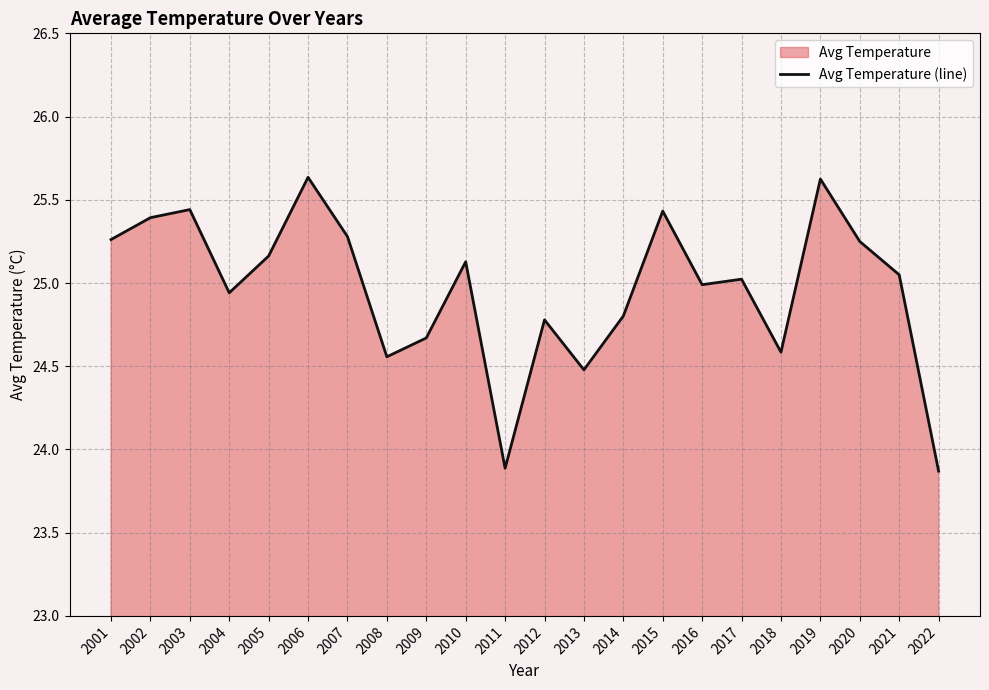

How many interior local peaks (higher than both neighbors) does the data have?

7